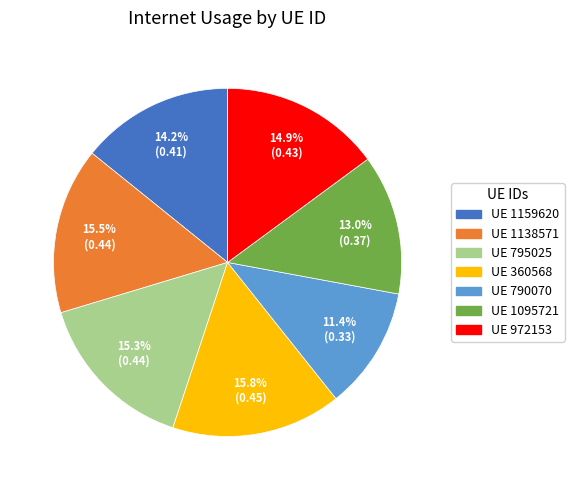

Is there any slice that represents more than half of the pie?

No